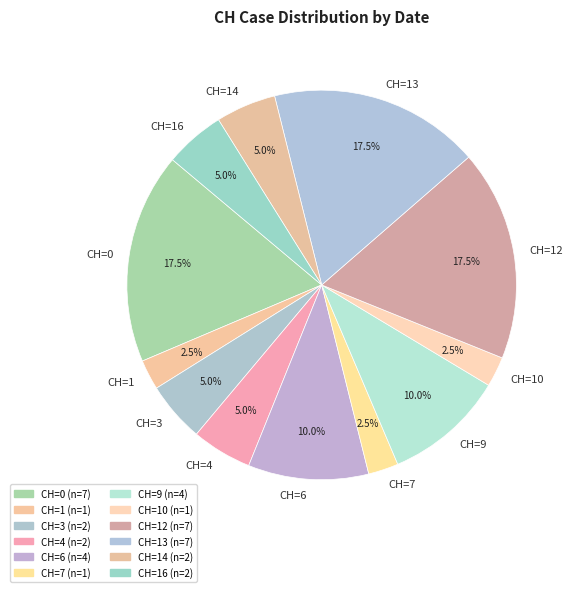

What is the ratio of the value at CH=0 to the value at CH=7?

7.0